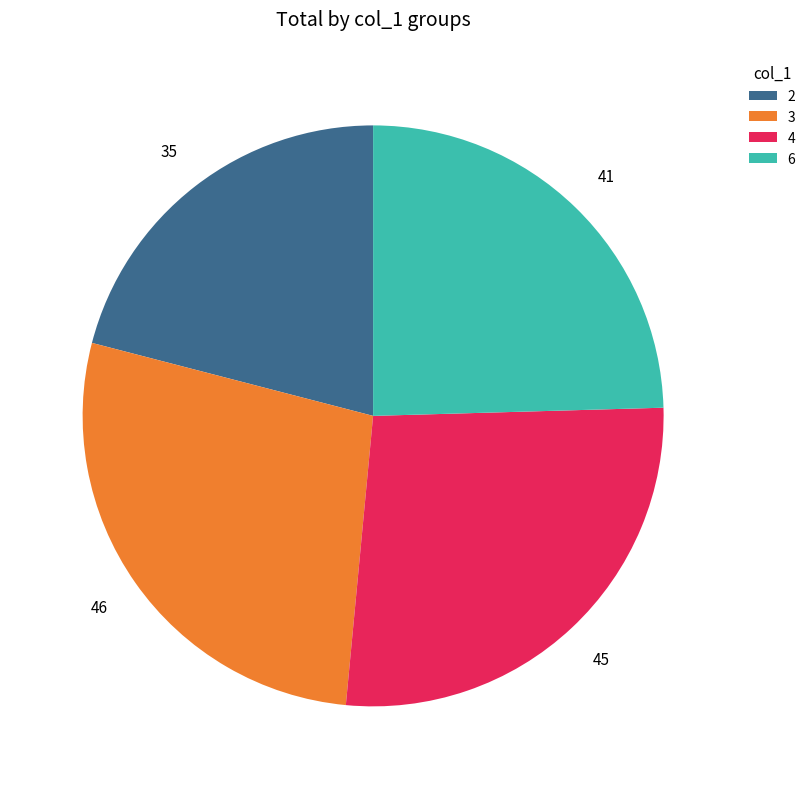

Does 3 represent more than half of the total?

No